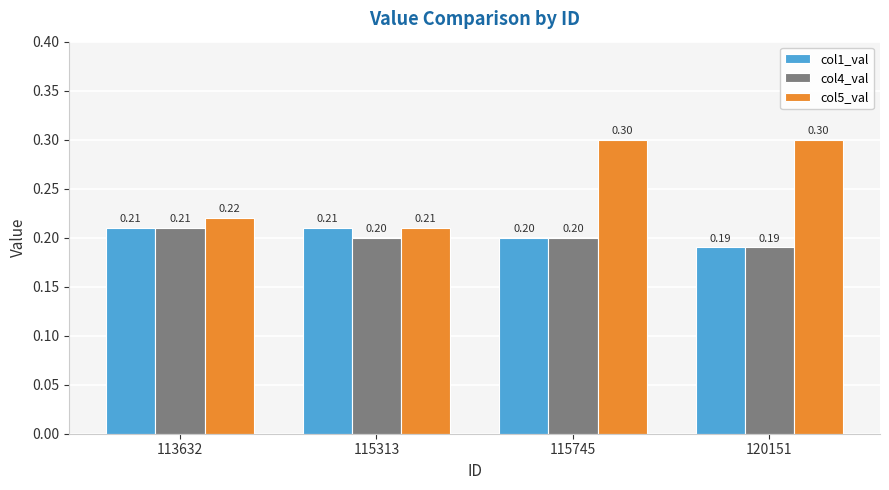

What is the value of the col4_val bar at the 3rd from the left?

0.2